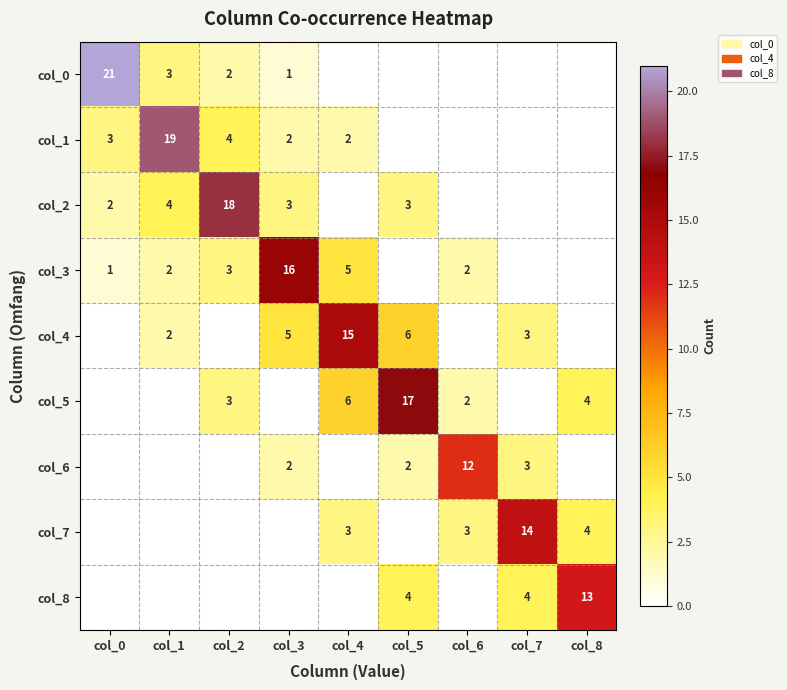

Is the value of col_2 at col_1 greater than the value of col_6 at col_3?

Yes